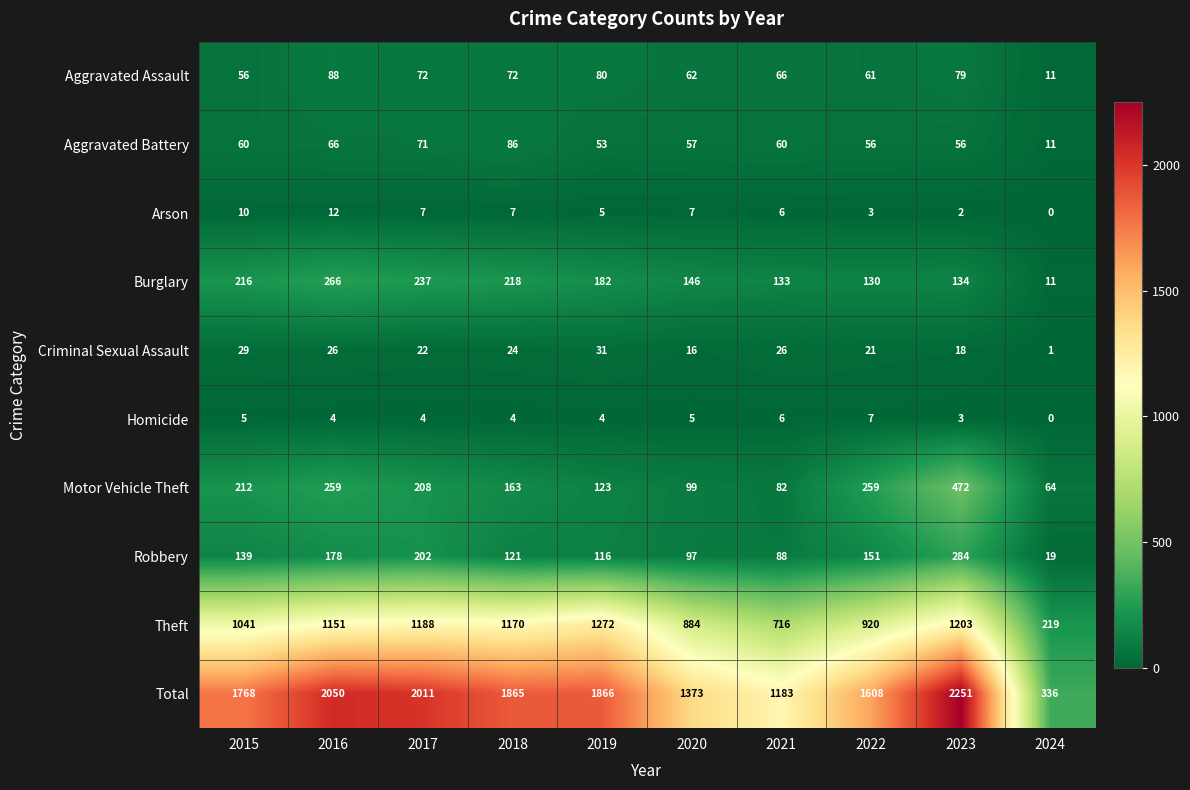

What is the sum of all Arson values?

59